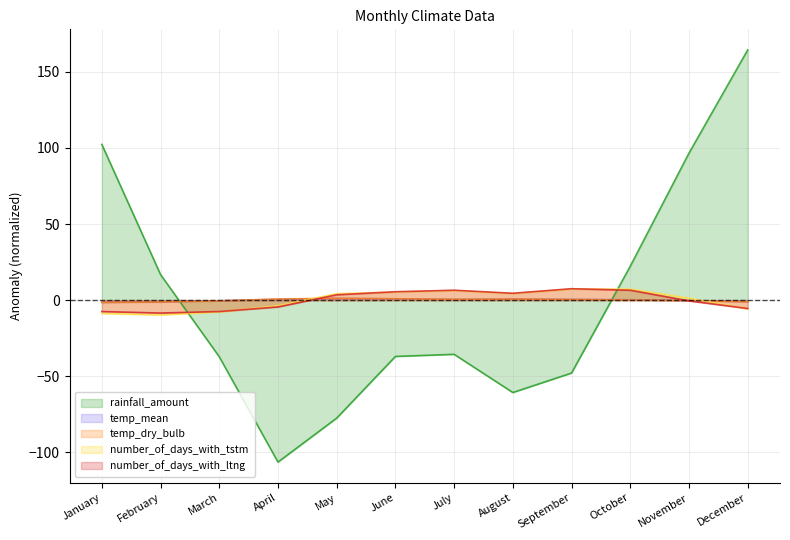

Reading right to left, list all the values displayed in this chart.

rainfall_amount: December=164.4	November=96.6	October=22.3	September=-47.9	August=-60.7	July=-35.6	June=-37.0	May=-77.5	April=-106.4	March=-37.2	February=16.8	January=102.3
temp_mean: December=-0.9	November=-0.2	October=0.2	September=0.4	August=0.6	July=0.4	June=0.9	May=1.1	April=0.6	March=-0.4	February=-1.1	January=-1.4
temp_dry_bulb: December=-1.1	November=-0.3	October=0.1	September=0.4	August=0.7	July=0.5	June=0.9	May=1.2	April=0.7	March=-0.5	February=-1.2	January=-1.5
number_of_days_with_tstm: December=-5.8	November=1.2	October=7.2	September=7.2	August=4.2	July=6.2	June=5.2	May=4.2	April=-3.8	March=-7.8	February=-9.8	January=-8.8
number_of_days_with_ltng: December=-5.5	November=-0.5	October=6.5	September=7.5	August=4.5	July=6.5	June=5.5	May=3.5	April=-4.5	March=-7.5	February=-8.5	January=-7.5